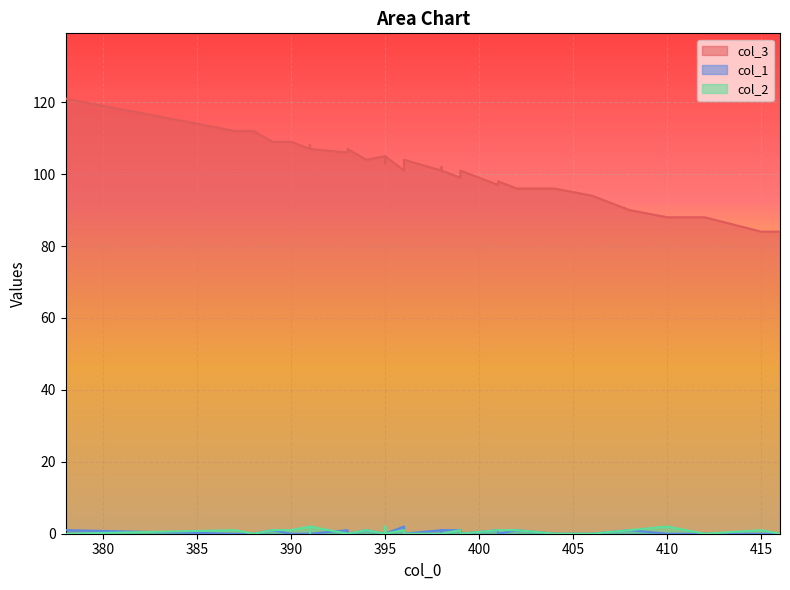

Is it true that col_3 equals 98 at 401?

True